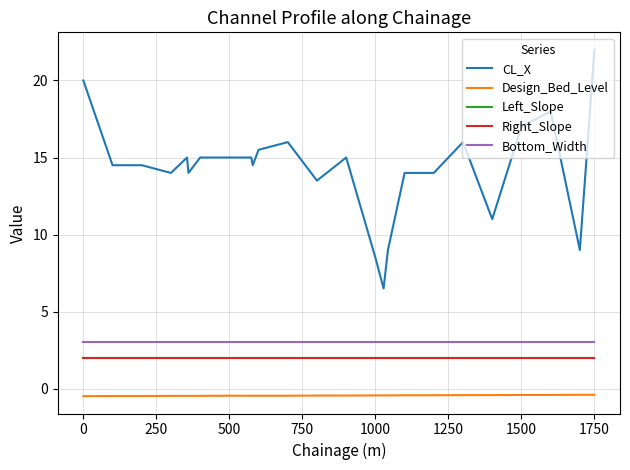

How many distinct data groups are displayed?

5